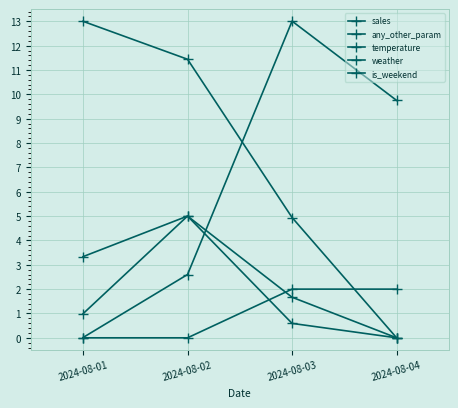

How many values in any_other_param are above zero?

3